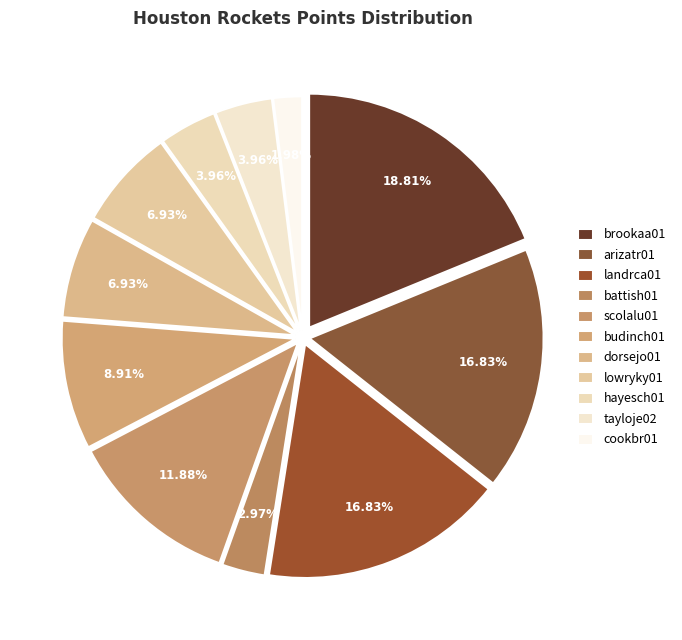

How many slices are in this pie chart?

11